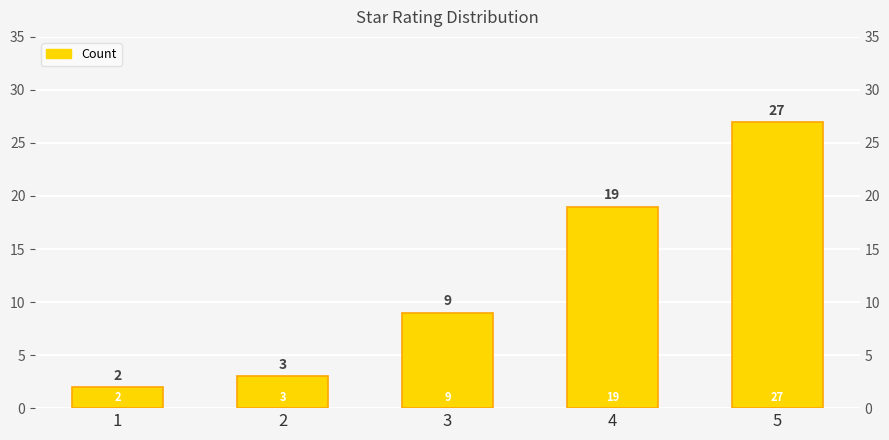

At which category does the chart reach its minimum across all series?

1